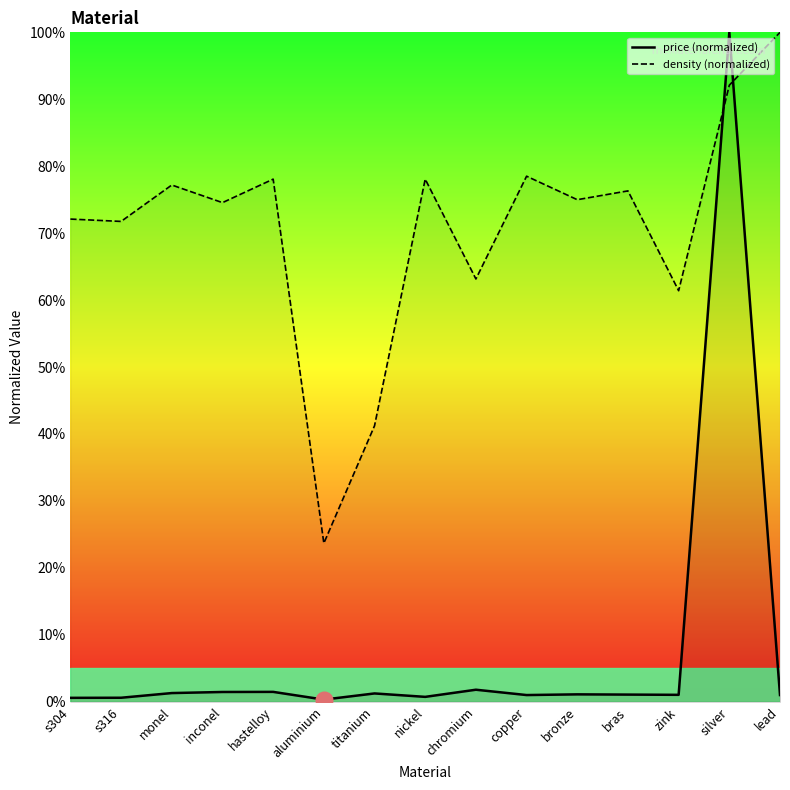

Which category has the highest value in the price series?

silver